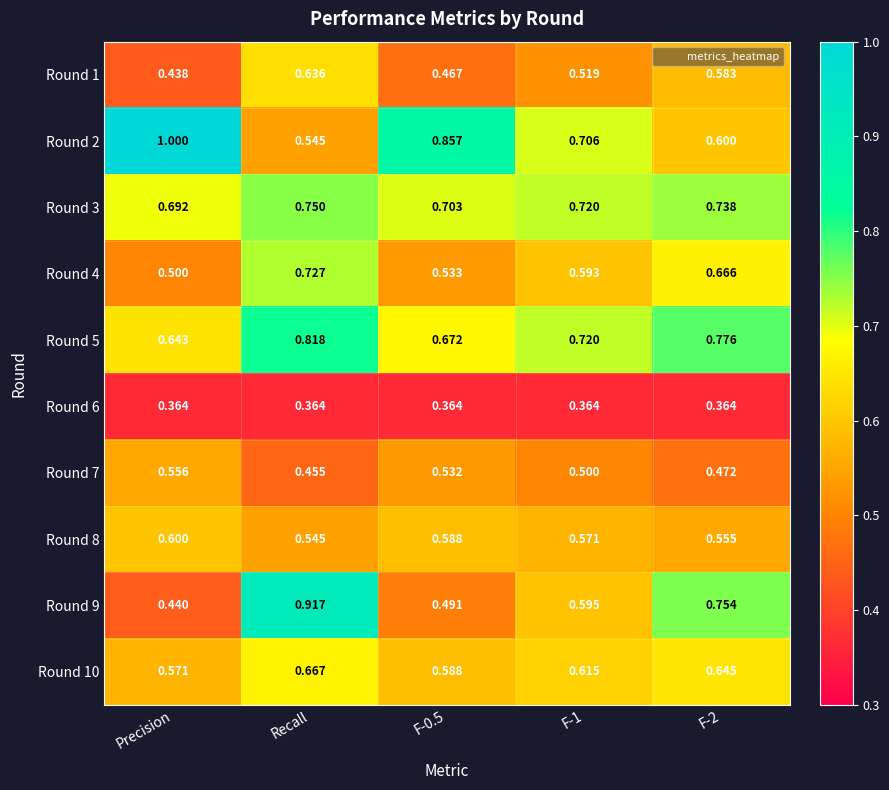

Is the value of Round 6 at Recall greater than the value of Round 2 at F-2?

No